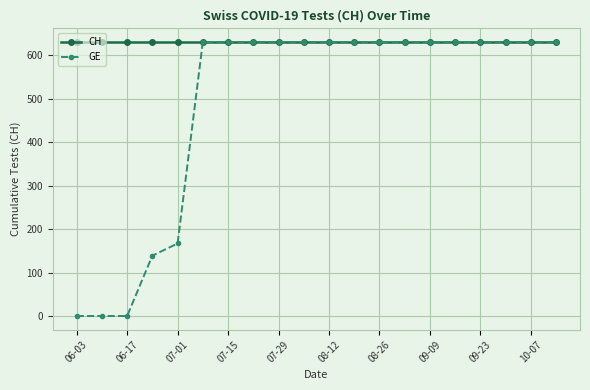

At how many categories does at least one series exceed 342?

20